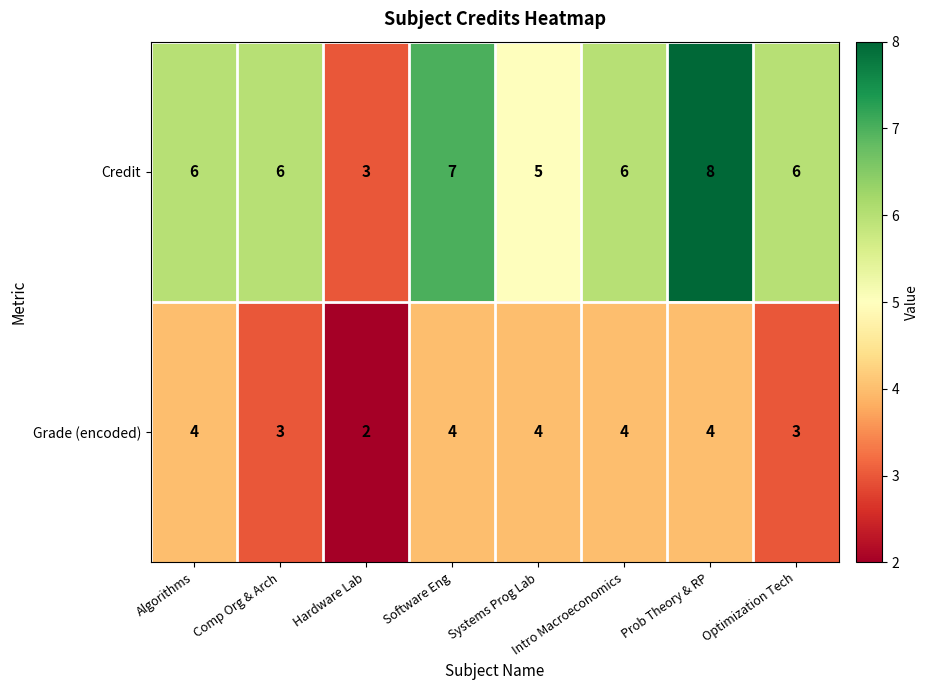

Is the value of Grade (encoded) at Hardware Lab greater than the value of Credit at Software Eng?

No